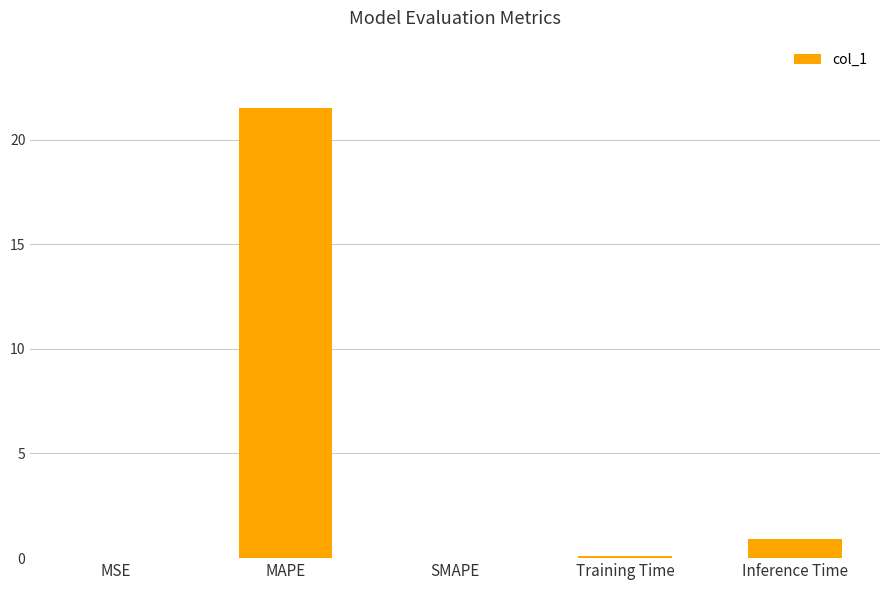

Is it true that the value at Training Time is 0.1?

True